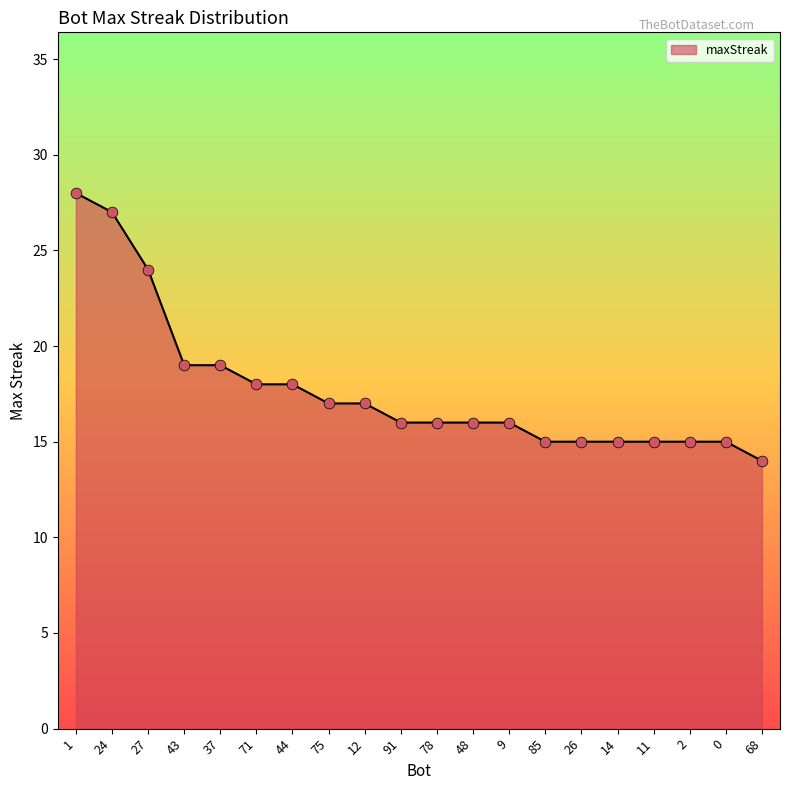

Approximately how many times larger is the value at 26 compared to 27?

0.6